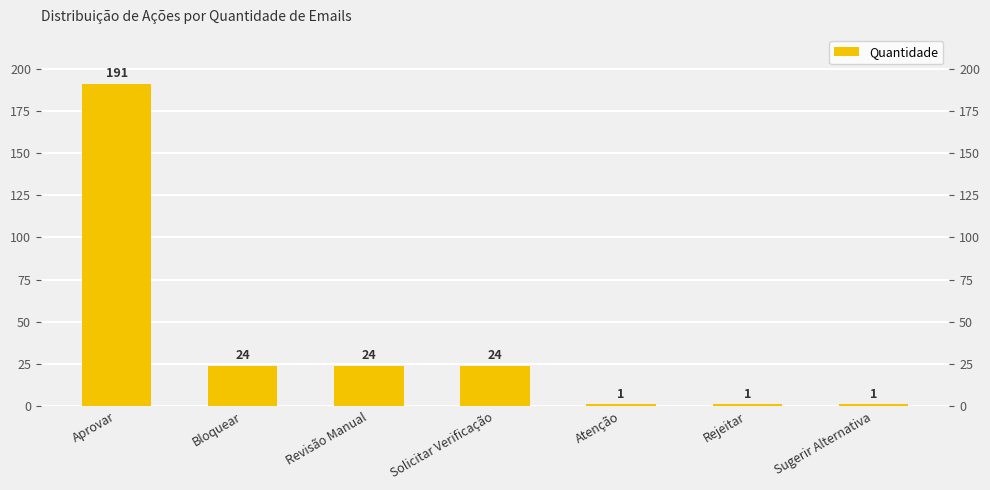

Rank the categories by value from lowest to highest.

Atenção, Rejeitar, Sugerir Alternativa, Bloquear, Revisão Manual, Solicitar Verificação, Aprovar